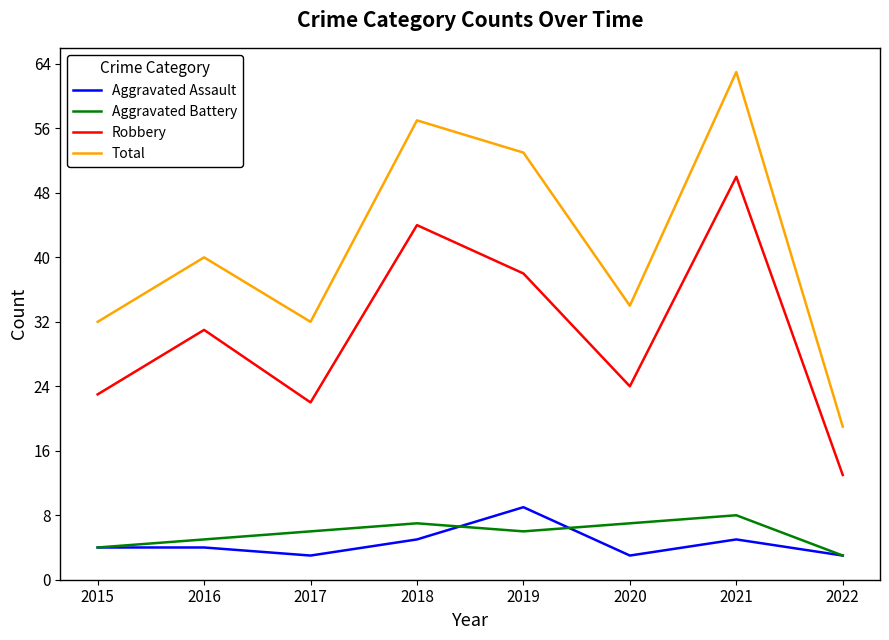

At which label is Total closest to 41?

2016